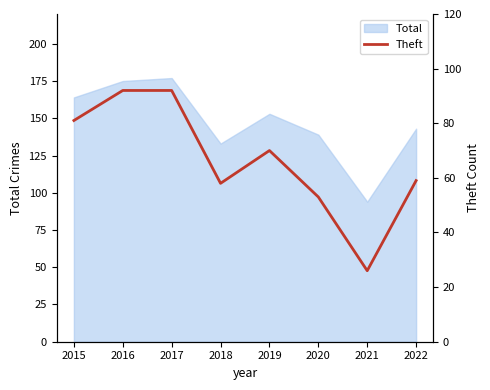

Is it true that Total equals 49 at 2021?

False